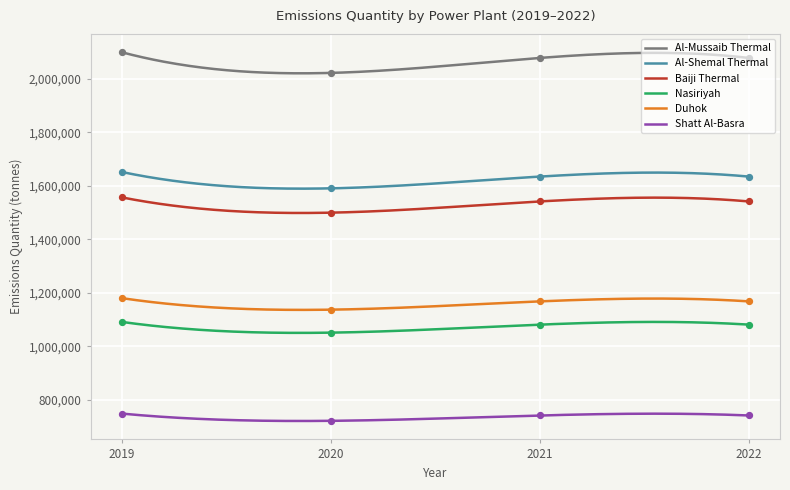

What are all the series names shown in the legend?

Al-Mussaib Thermal, Al-Shemal Thermal, Baiji Thermal, Nasiriyah, Duhok, Shatt Al-Basra